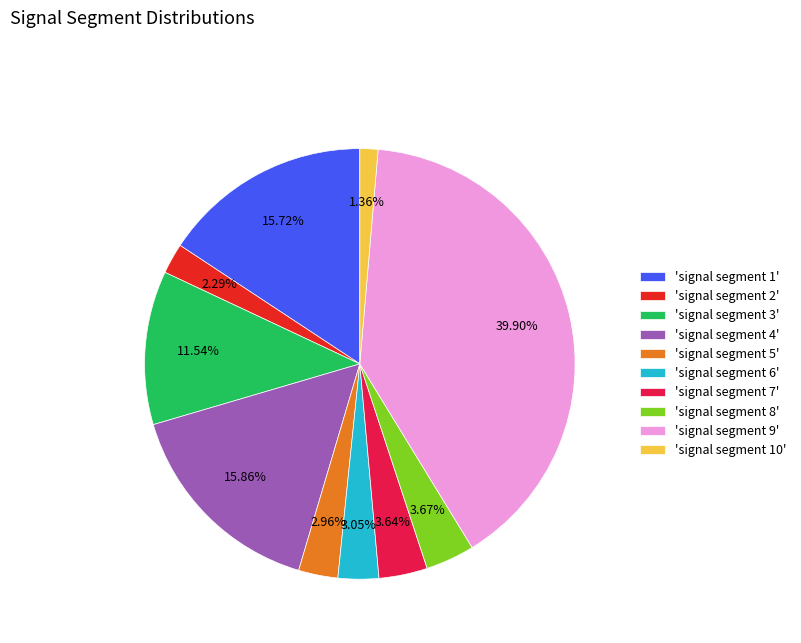

Do 'signal segment 2' and 'signal segment 4' together represent more than half of the pie?

No